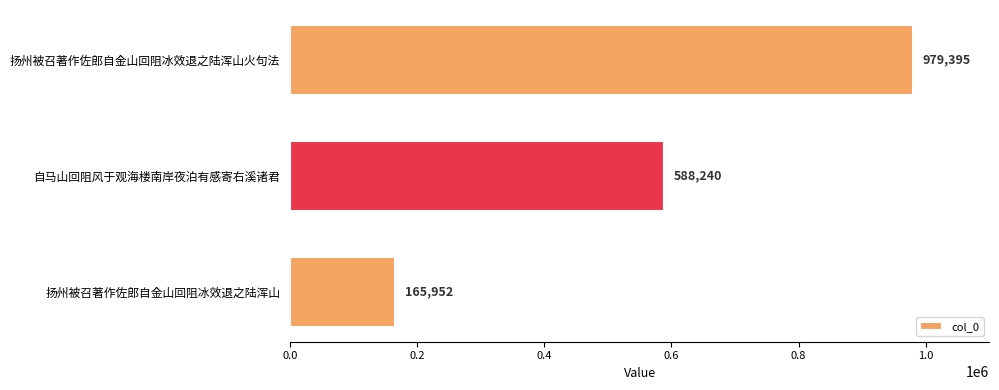

How many values are between 165952 and 979395?

3